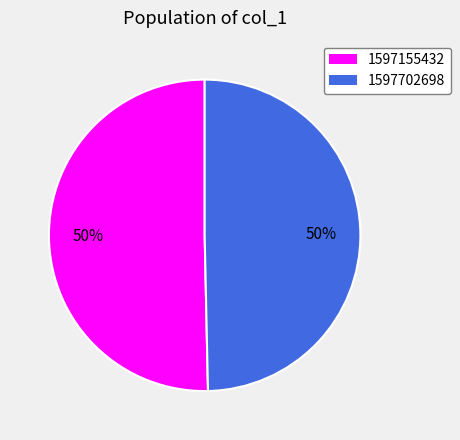

Do 1597155432 and 1597702698 together represent more than half of the pie?

Yes